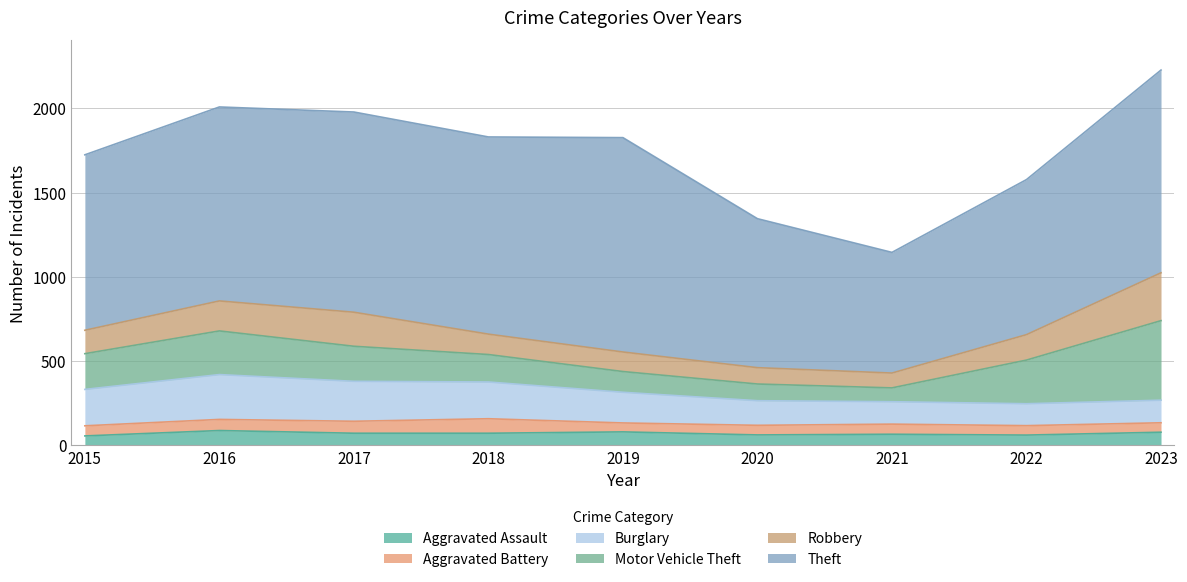

How many values in the Burglary series are below 182?

4